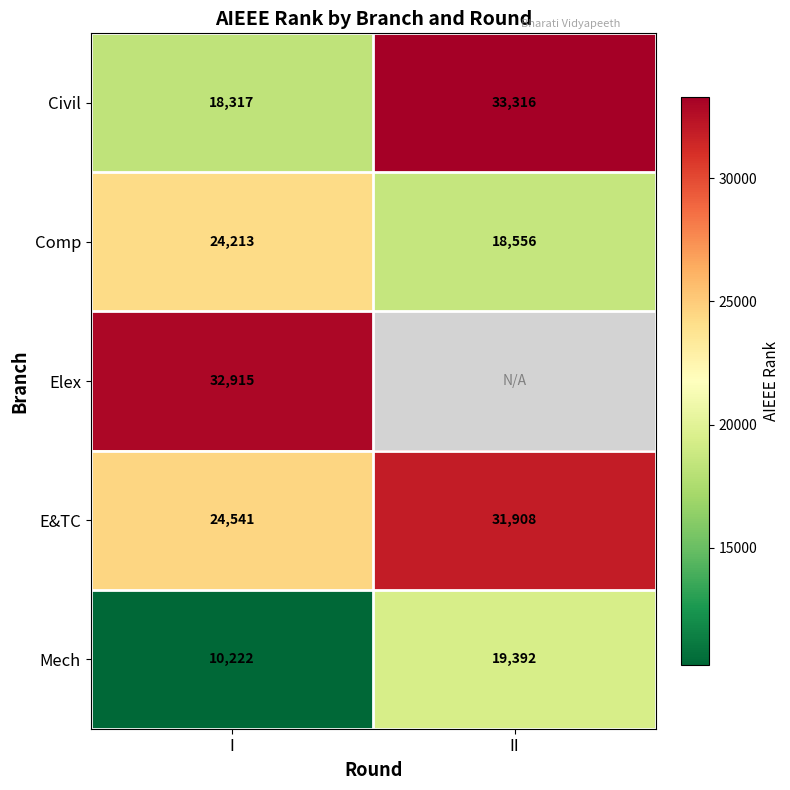

What is the lowest value of the Mech series?

10222